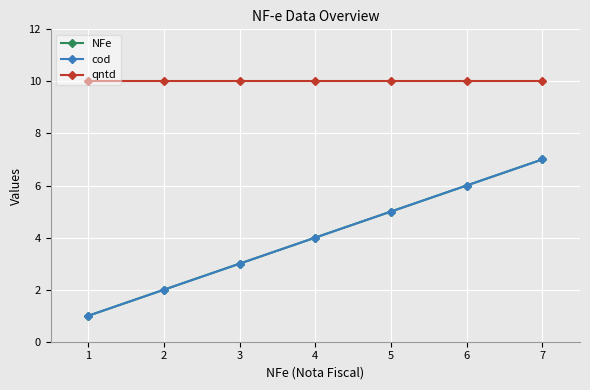

Which series changed the most between 3 and 5?

NFe